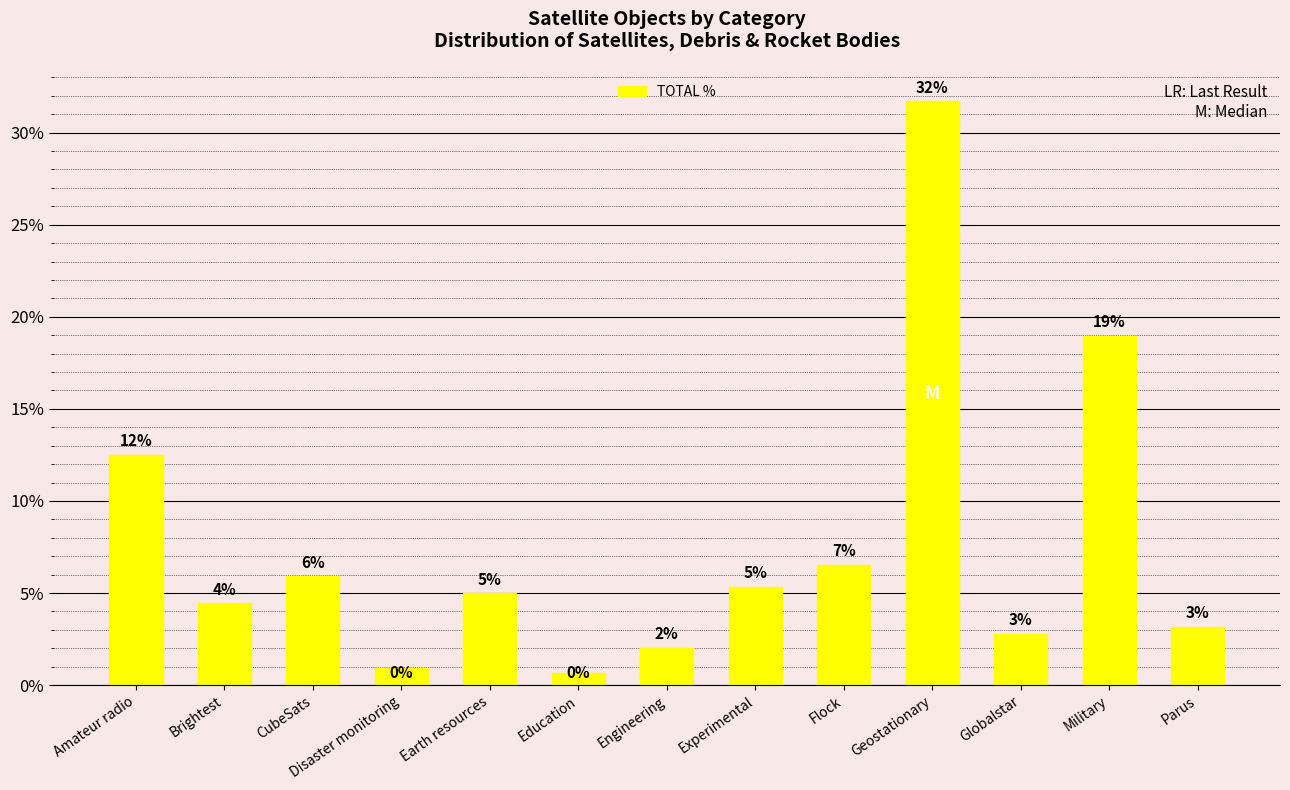

What is the average value?

7.7